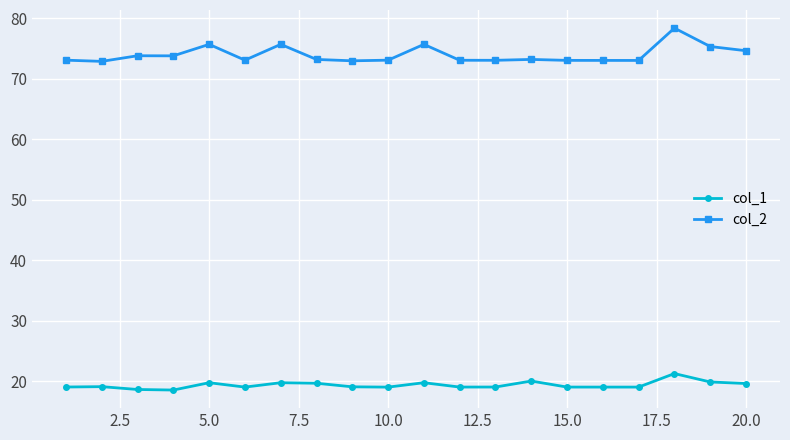

What is the difference between the maximum and second lowest values in the col_1 series?

2.6